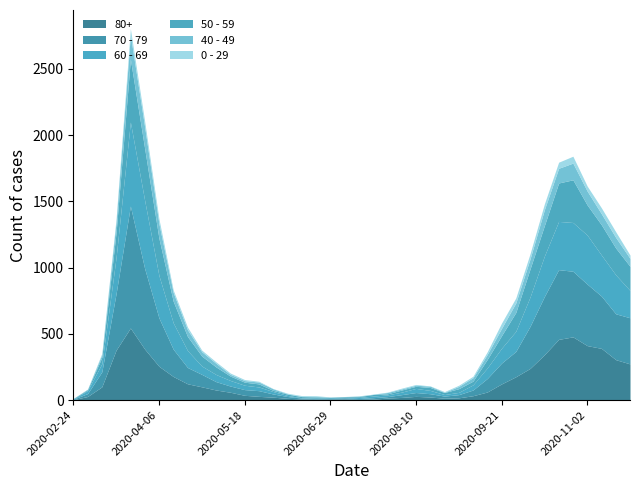

What is the value of the 50 - 59 point at the 13th from the left?

23